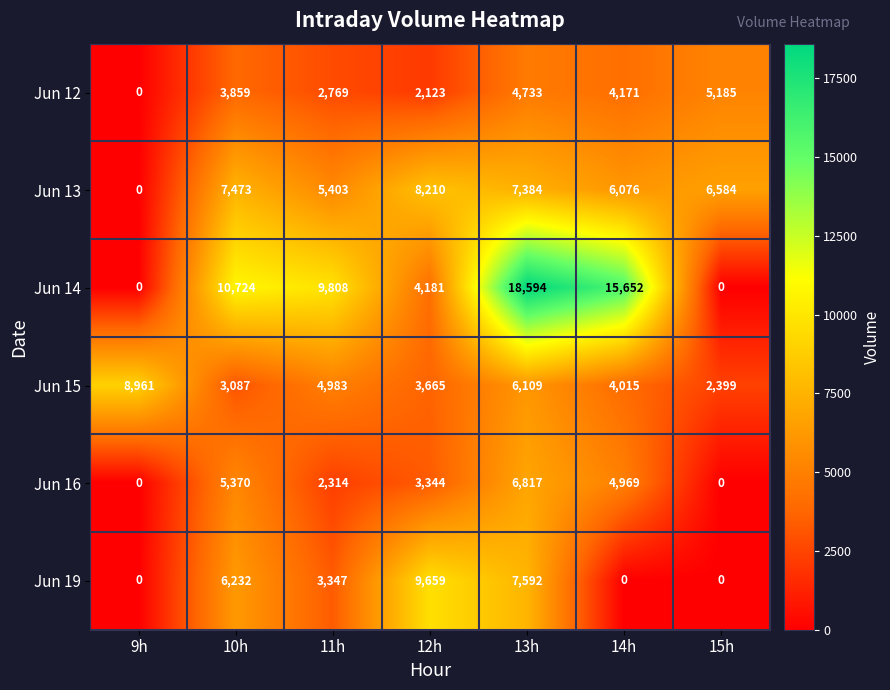

The value of Jun 15 at 15h is 3955. True or false?

False